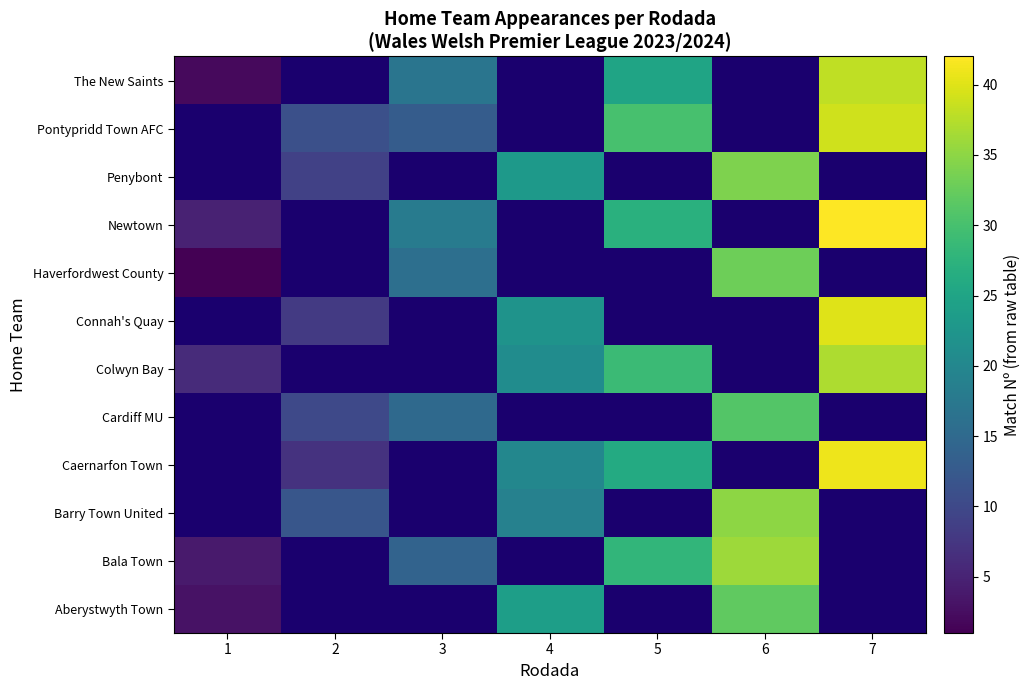

Count the number of categories in the chart.

7